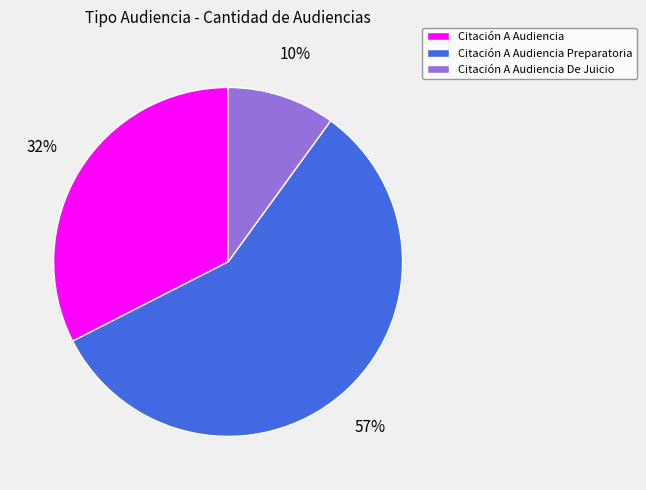

Is the sum of Citación A Audiencia De Juicio and Citación A Audiencia Preparatoria greater than half?

Yes